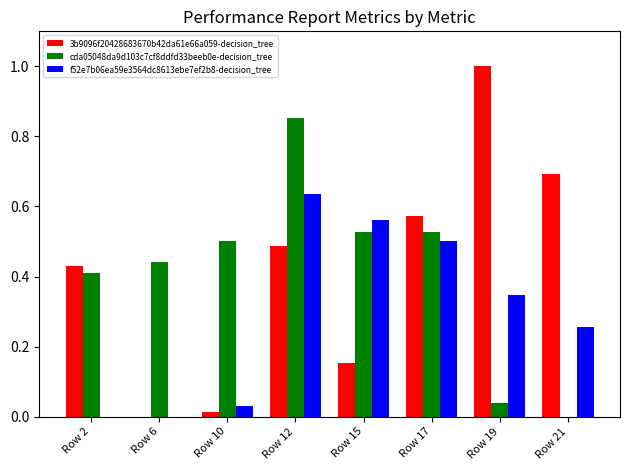

Where is 3b9096f20428683670b42da61e66a059-decision_tree nearest to the value 0?

Row 6